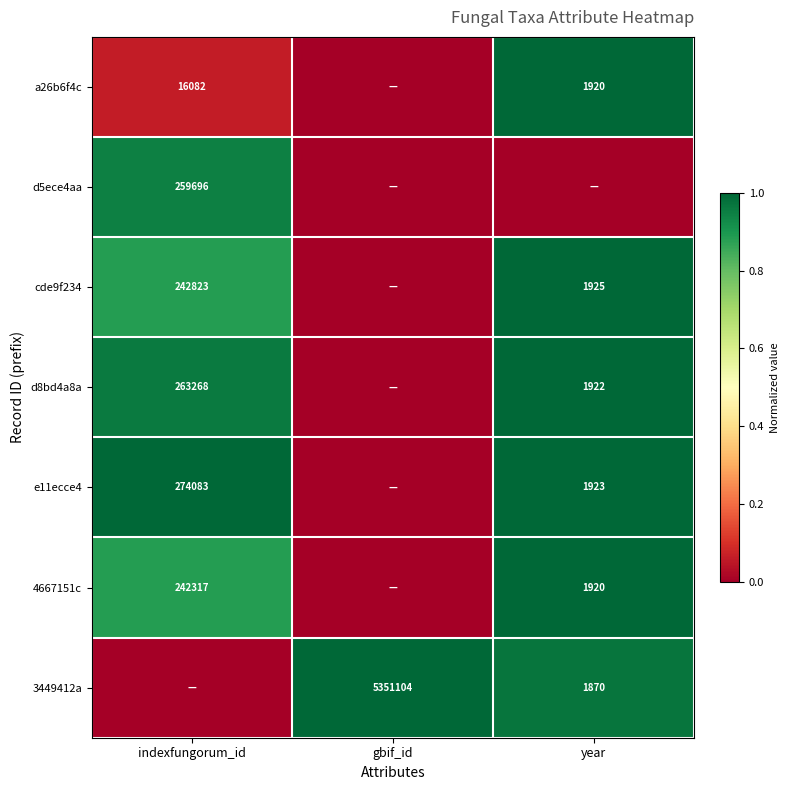

The value of cde9f234 at indexfungorum_id is 68076. True or false?

False